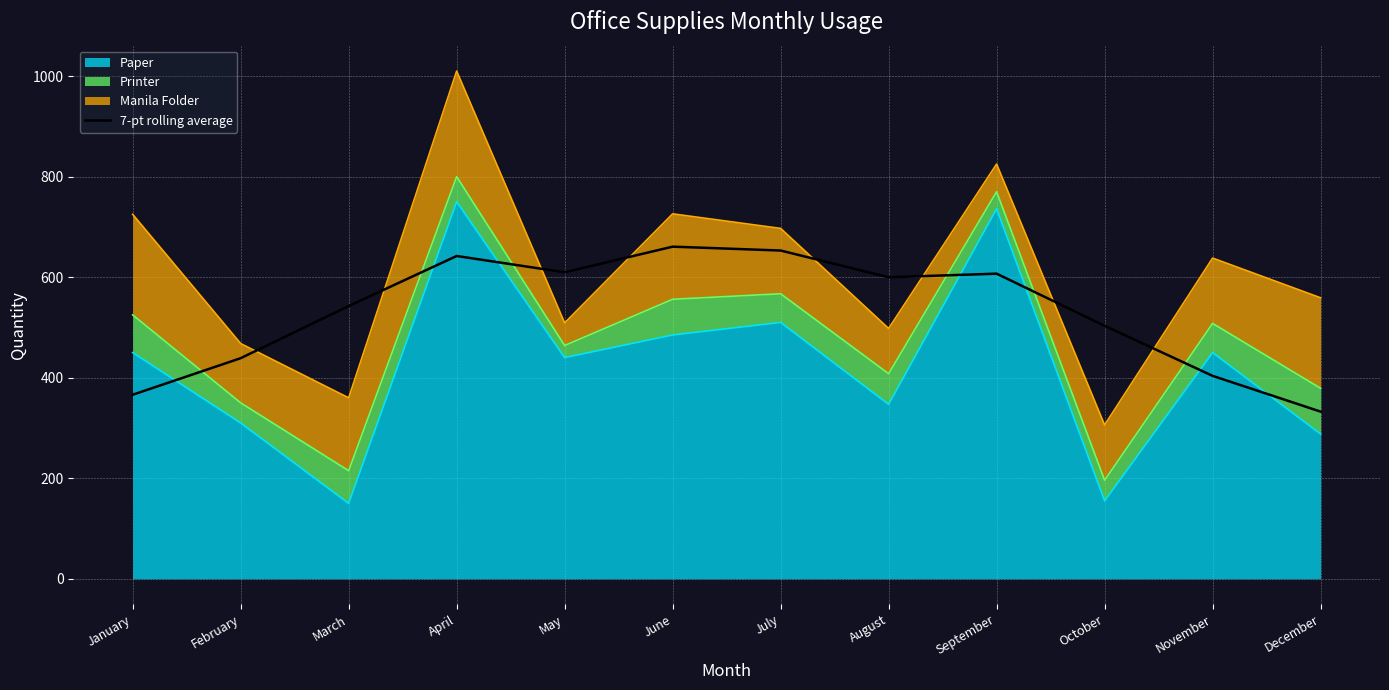

List the labels in order of value, largest first.

June, July, April, May, September, August, March, October, February, November, January, December